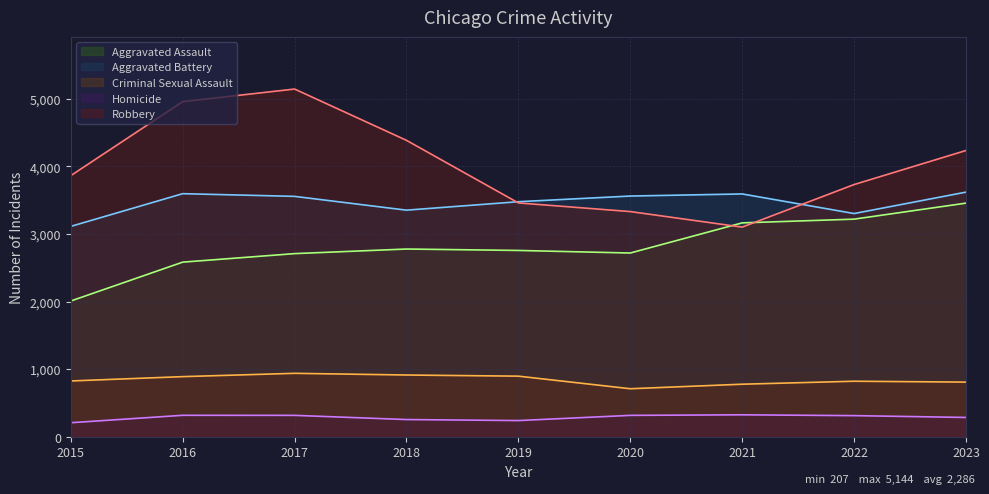

What is the sum of the Homicide values at 2020 and 2017?

632